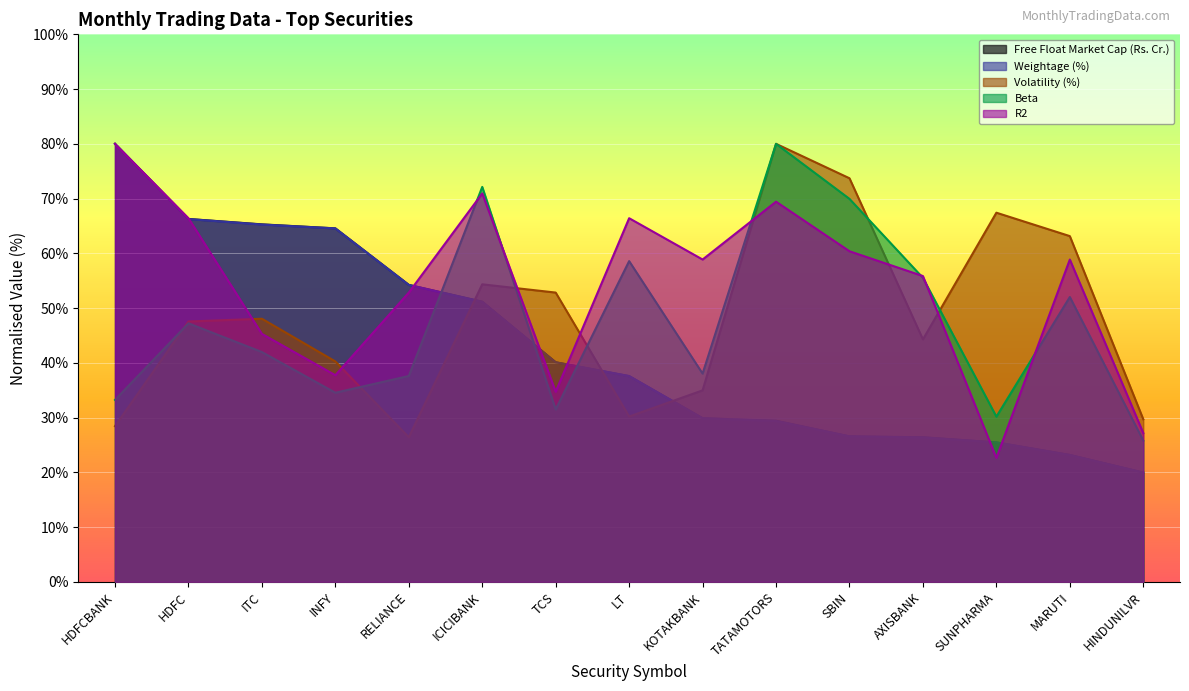

Which series changed the most between ITC and LT?

Free Float Market Cap (Rs. Cr.)